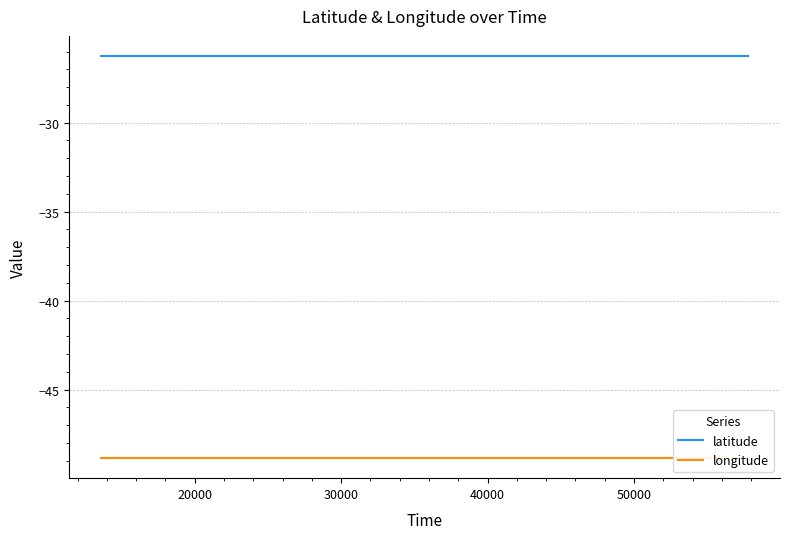

Rank the series by their average value, from highest to lowest.

latitude, longitude